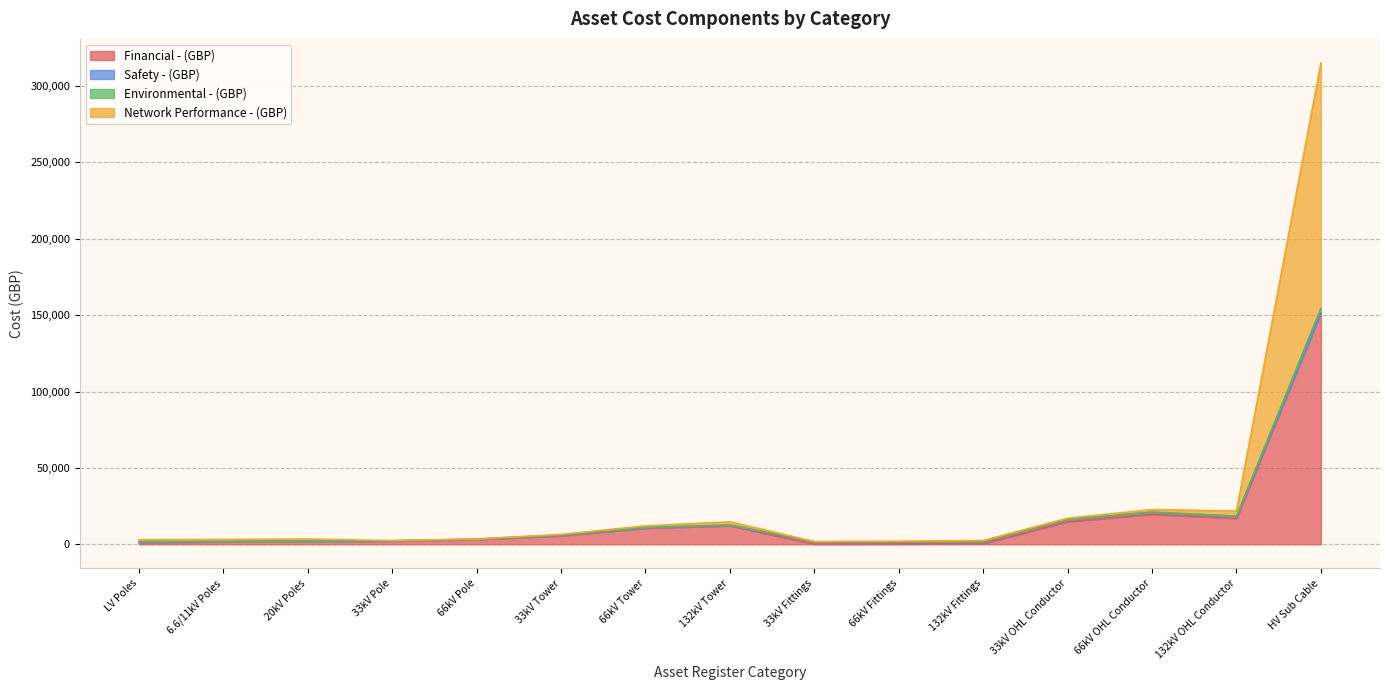

What is the value of the Network Performance - (GBP) point at the 4th from the left?

2307